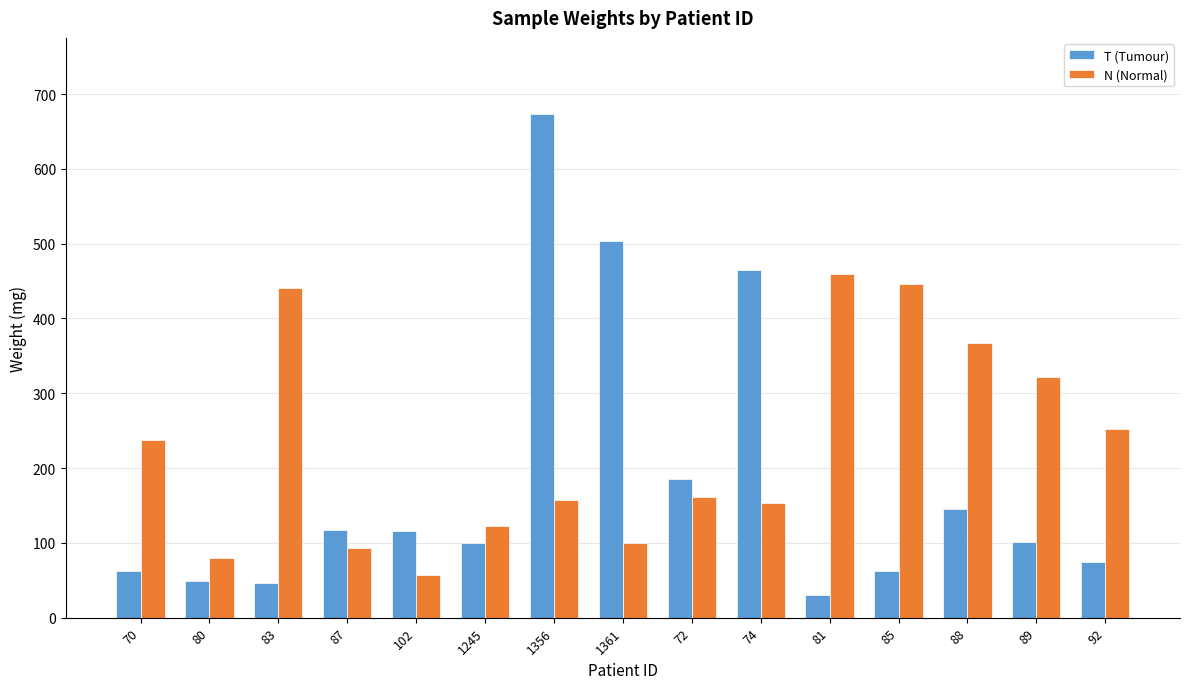

What position from the right is 72?

7